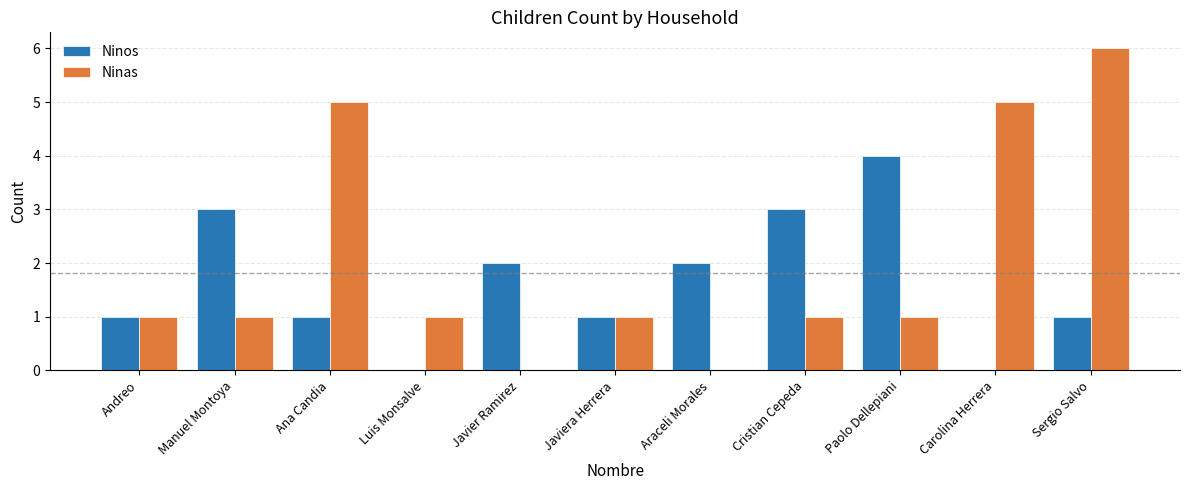

What is the maximum value for Ninas?

6